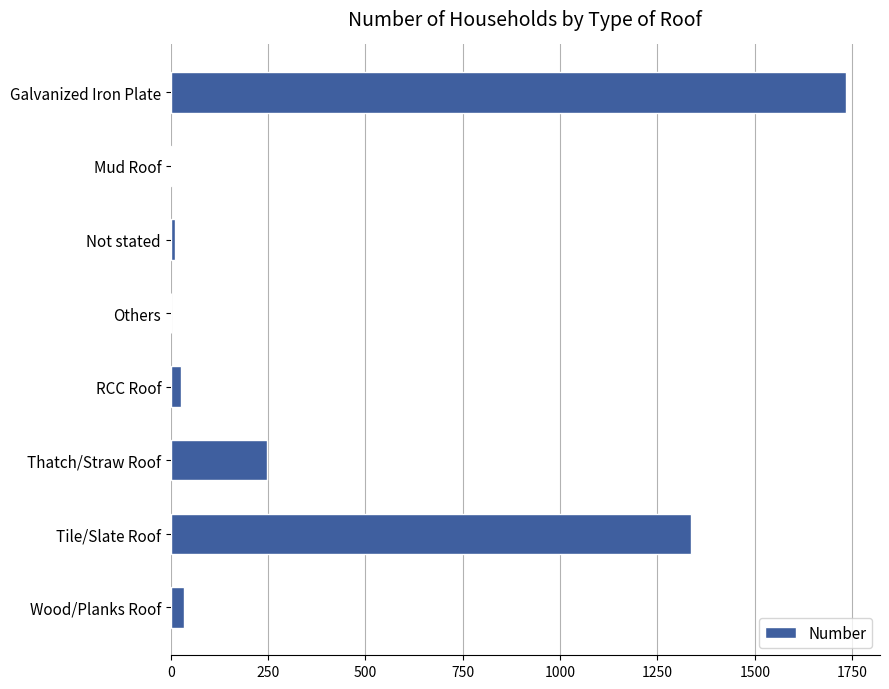

What is the sum of all values?

3394